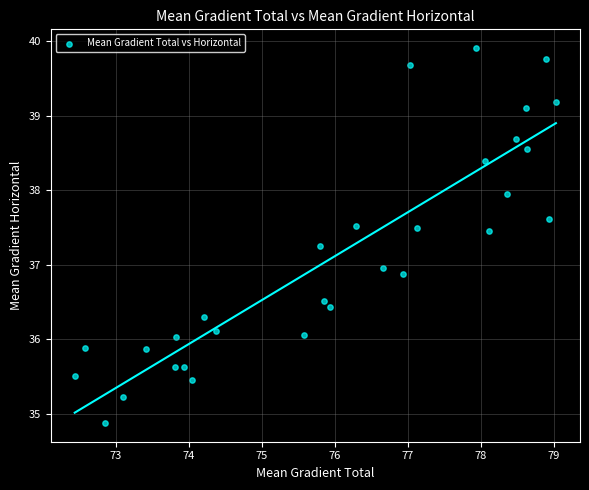

What is the range of Y values (max minus min)?

5.0